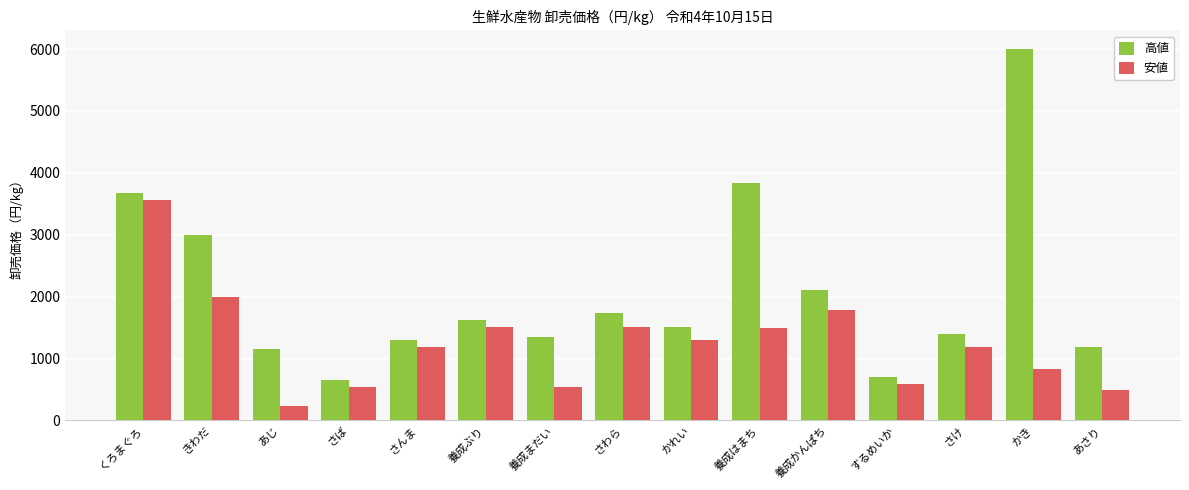

What is the total value across all series at さんま?

2484